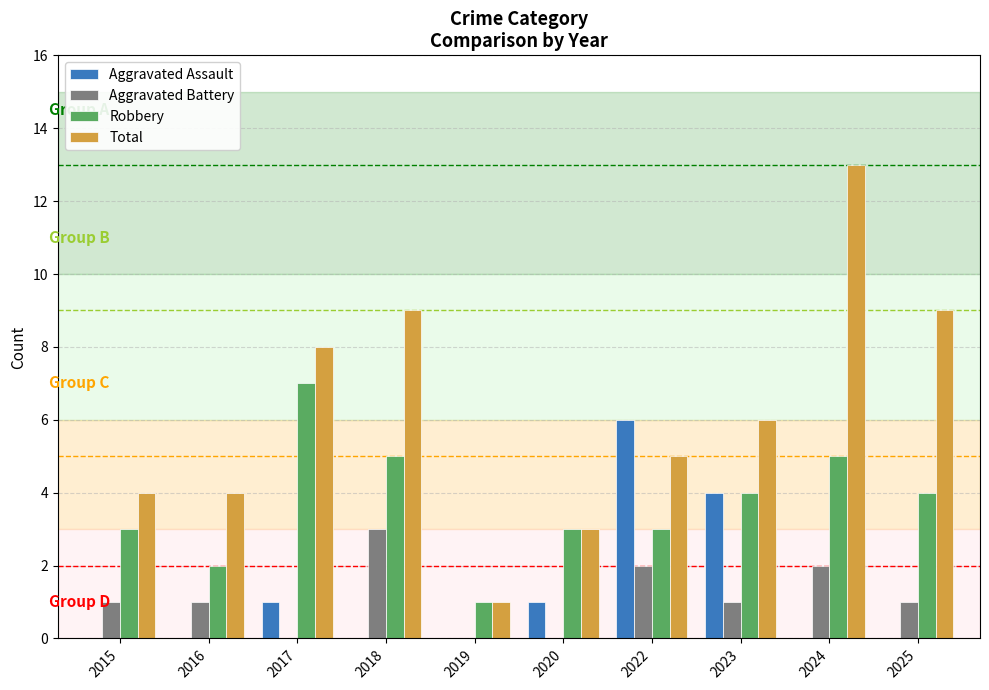

Which label corresponds to the largest value in the chart?

2024